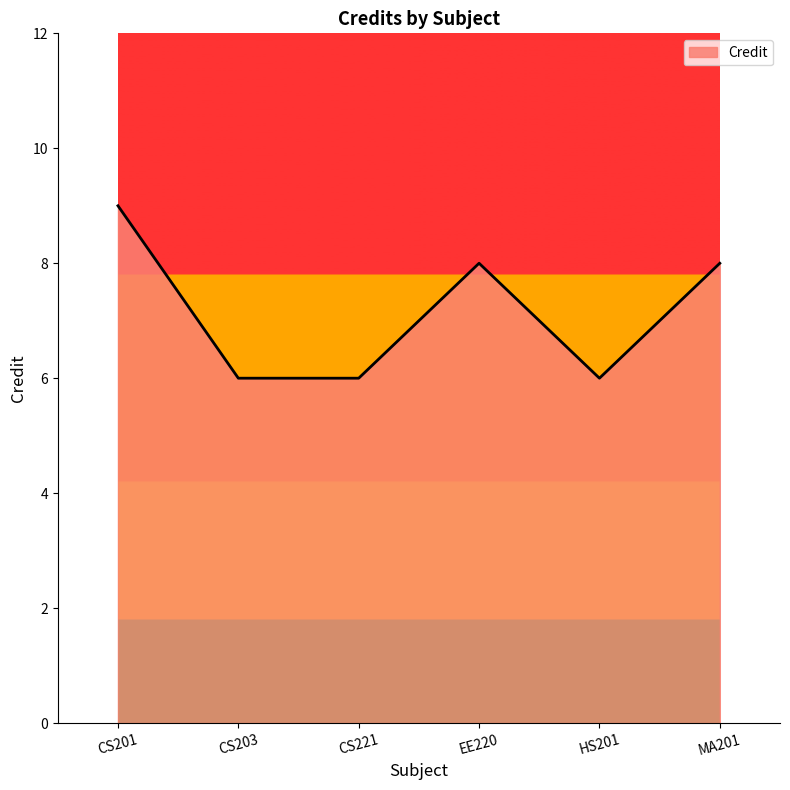

How many series are shown in this chart?

1